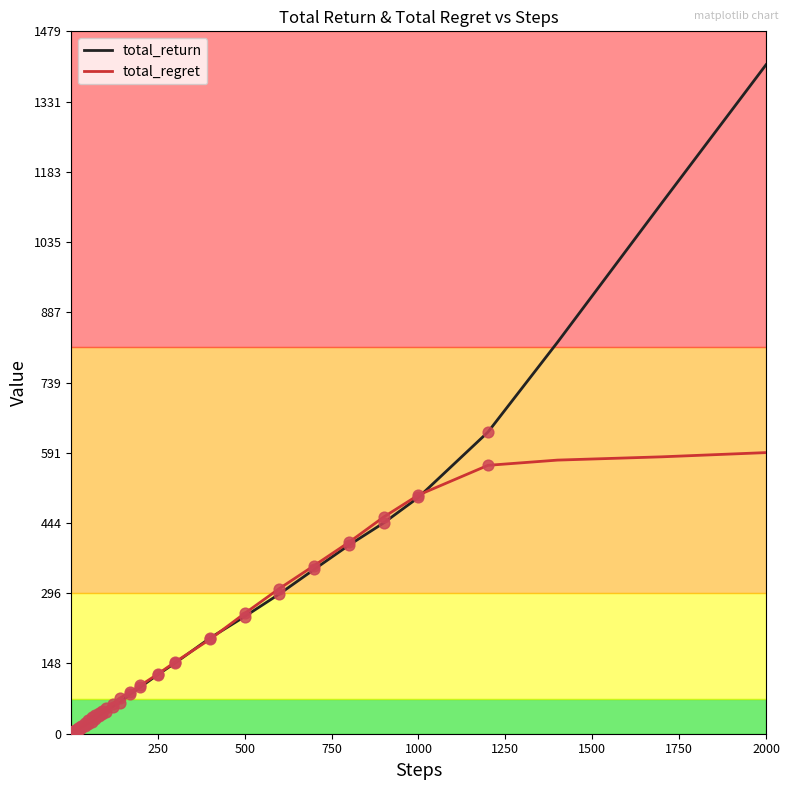

What is the highest value of the total_return series?

1408.2